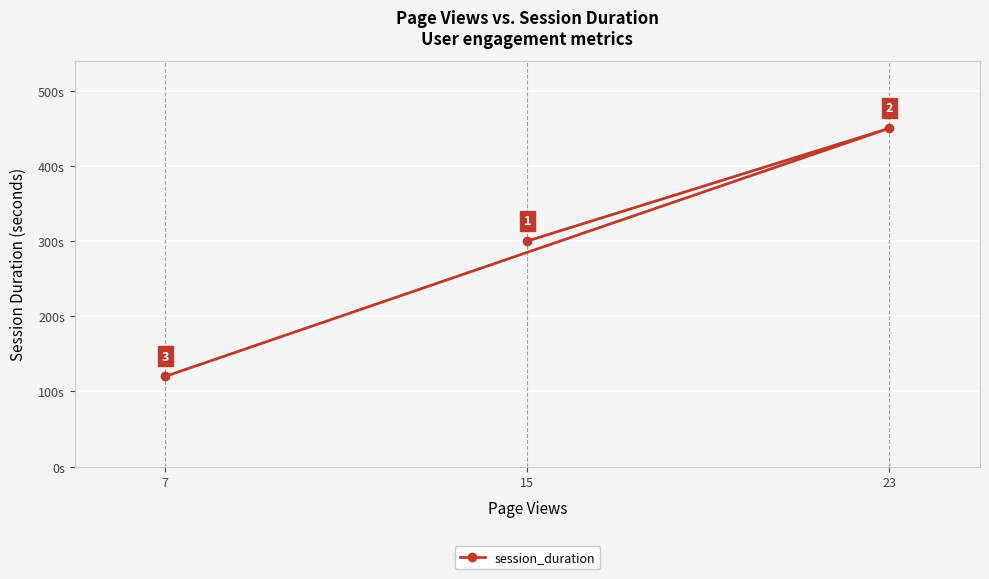

Reading left to right, list all the values displayed in this chart.

7=120	15=300	23=450